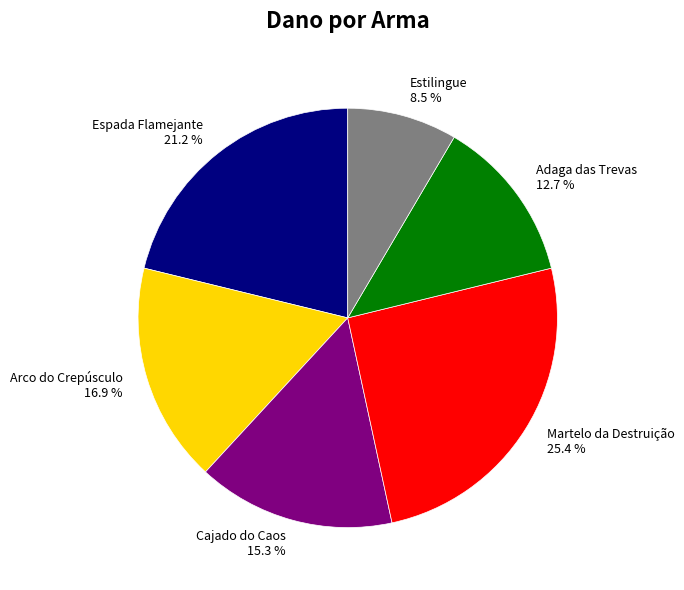

Is the sum of Adaga das Trevas and Arco do Crepúsculo greater than half?

No